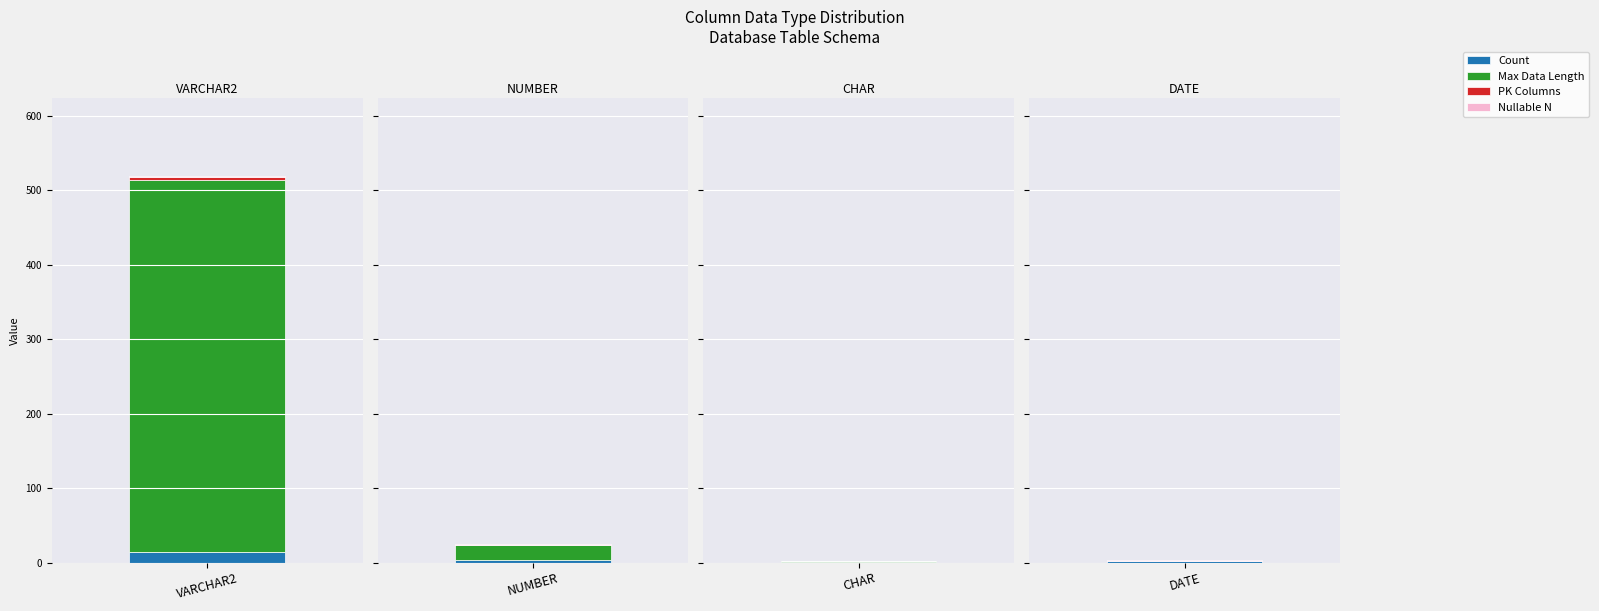

How many bars are there in total?

10